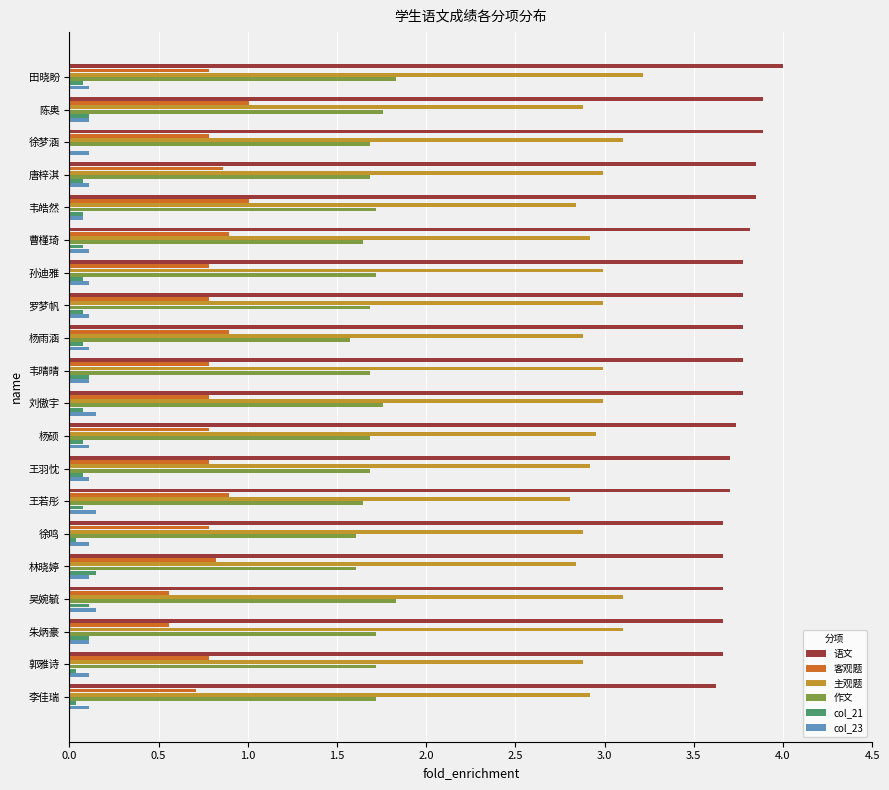

Is it true that 客观题 equals 0.8 at 孙迪雅?

True